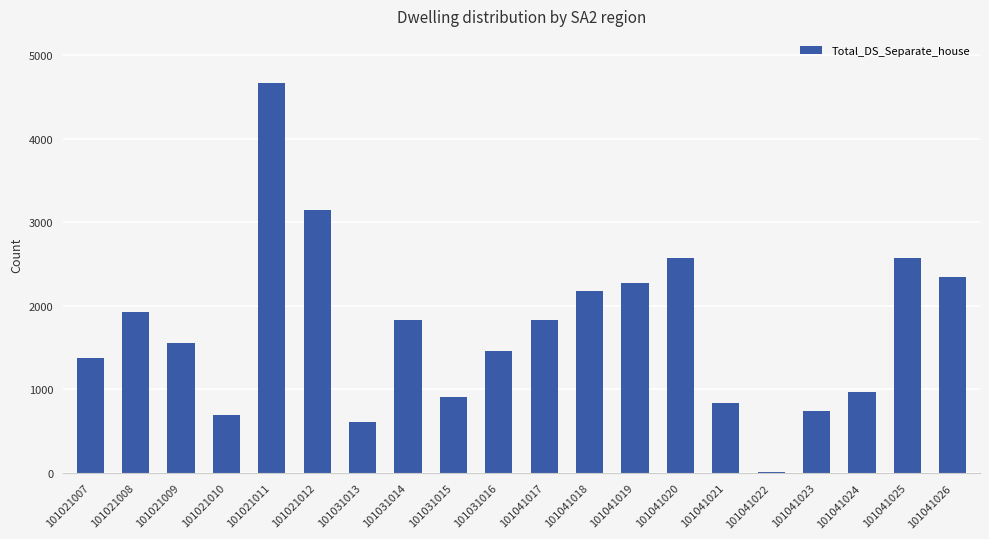

Count the number of categories in the chart.

20